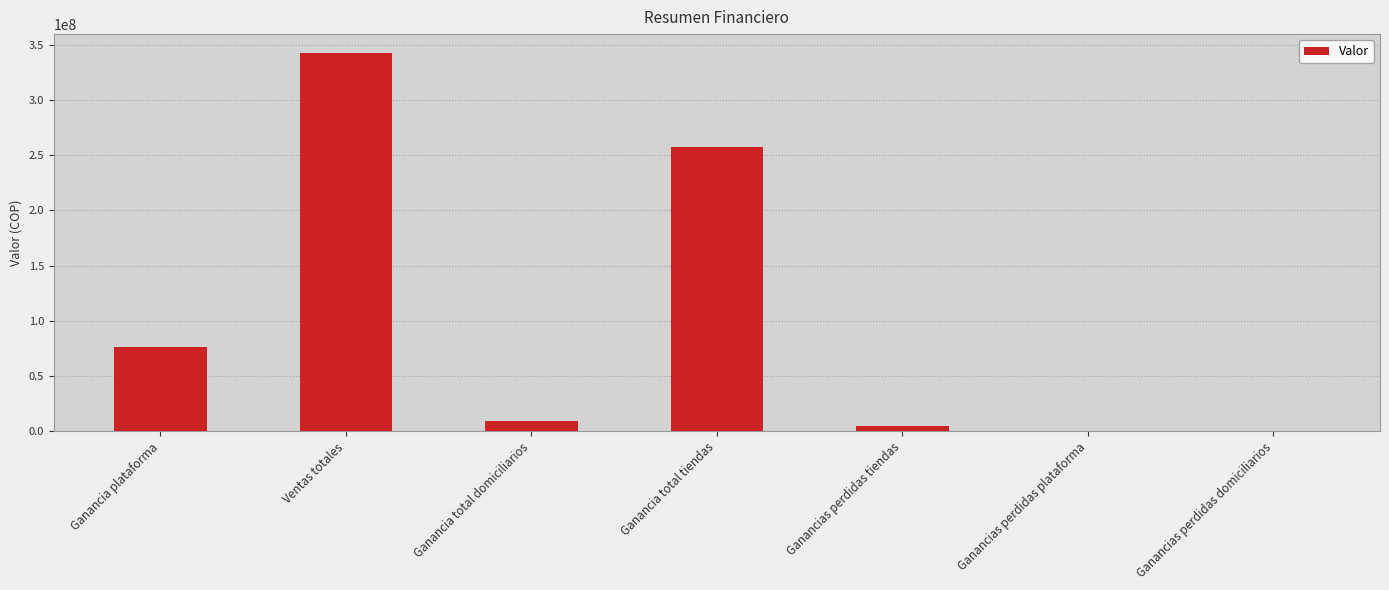

What is the maximum value shown in the chart?

342342785.0